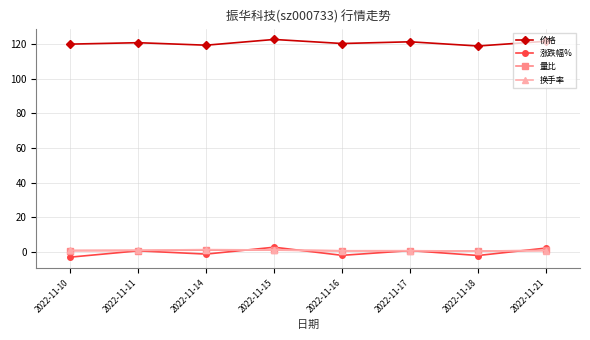

How many values in 涨跌幅% are above zero?

4